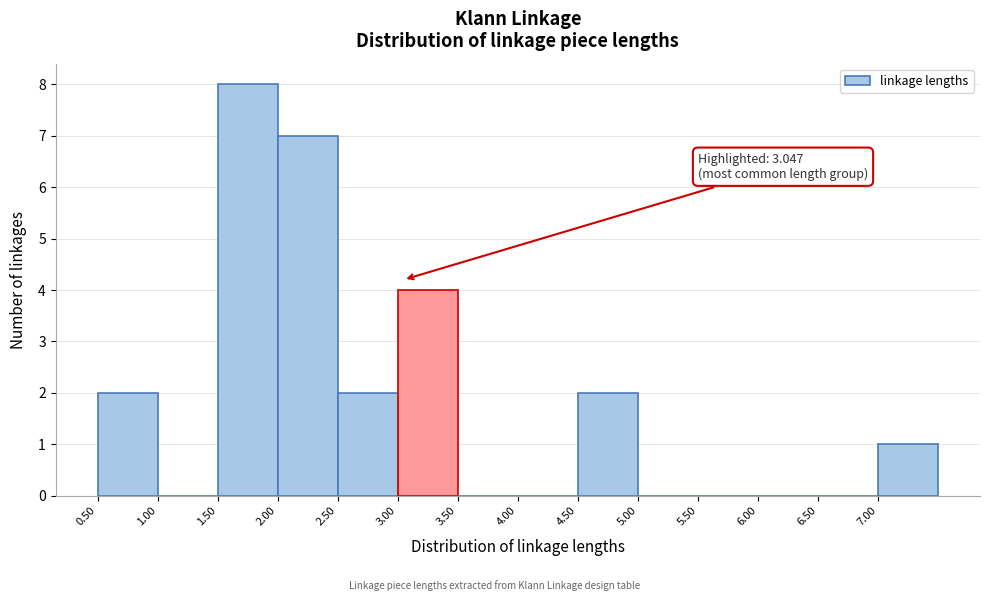

Over which range of the x-axis is the bar tallest?

1.5 to 2.0